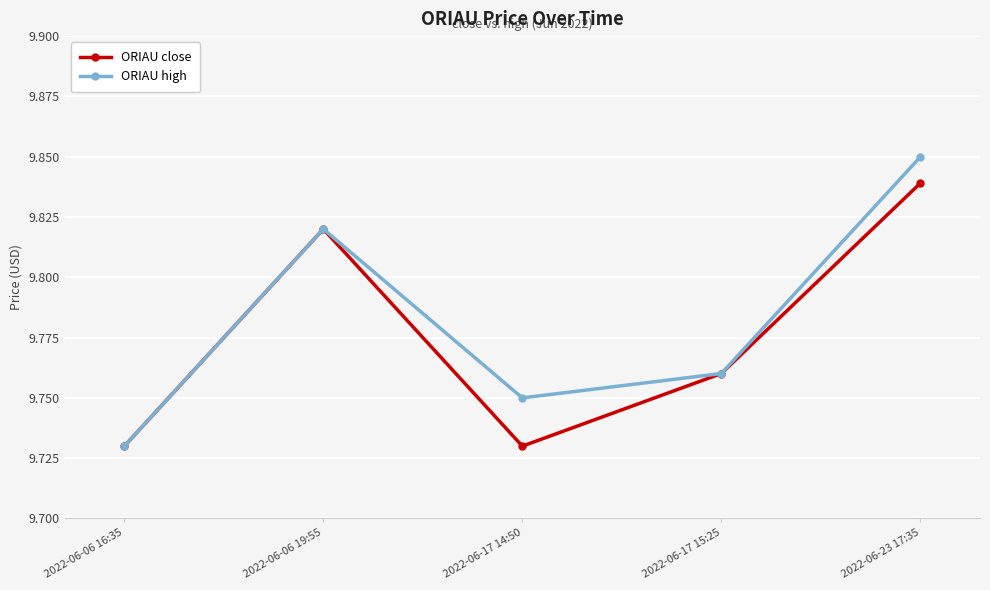

What position from the right is 2022-06-17 14:50?

3